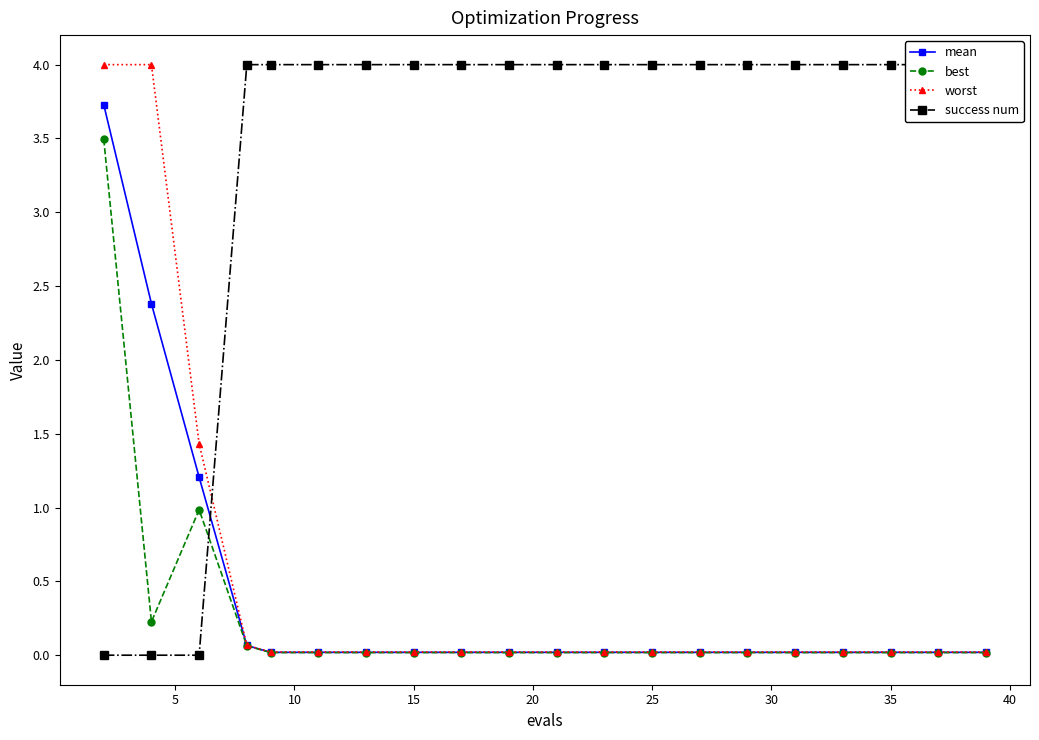

What is the label of the 3rd point from the left?

10